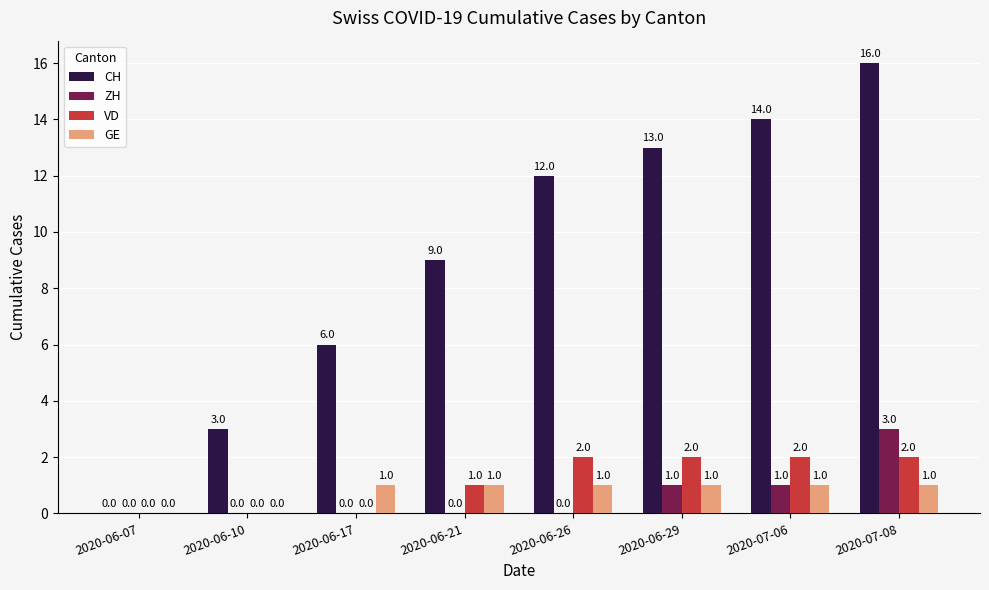

What is the highest value of the ZH series?

3